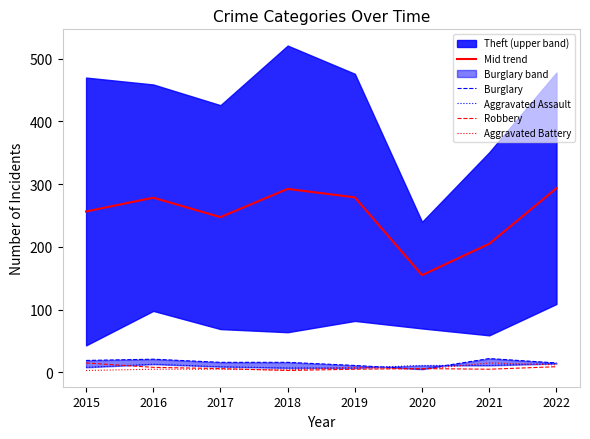

At which category does Aggravated Battery reach its first local peak?

2019